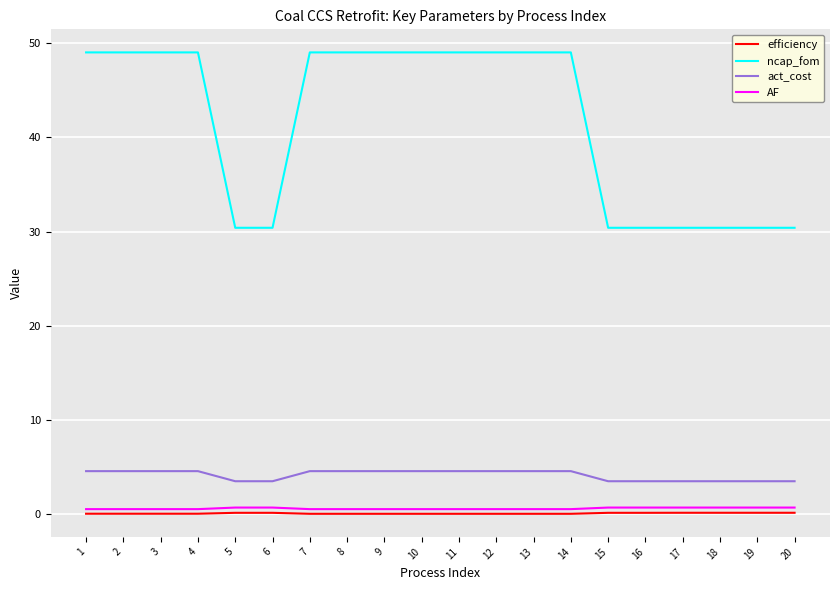

Which series has the largest range (max minus min)?

ncap_fom